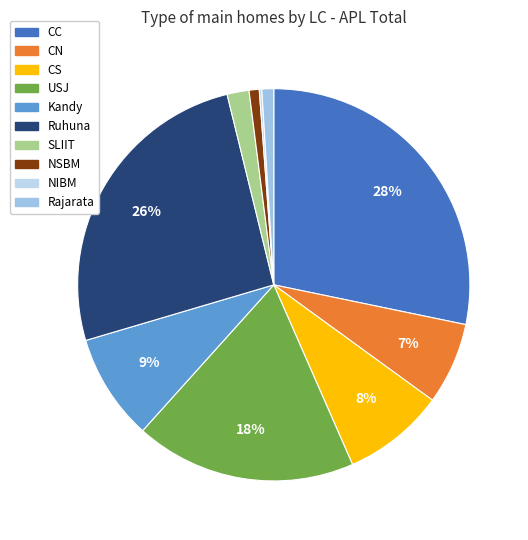

What is the total percentage of CS and NIBM?

8.6%